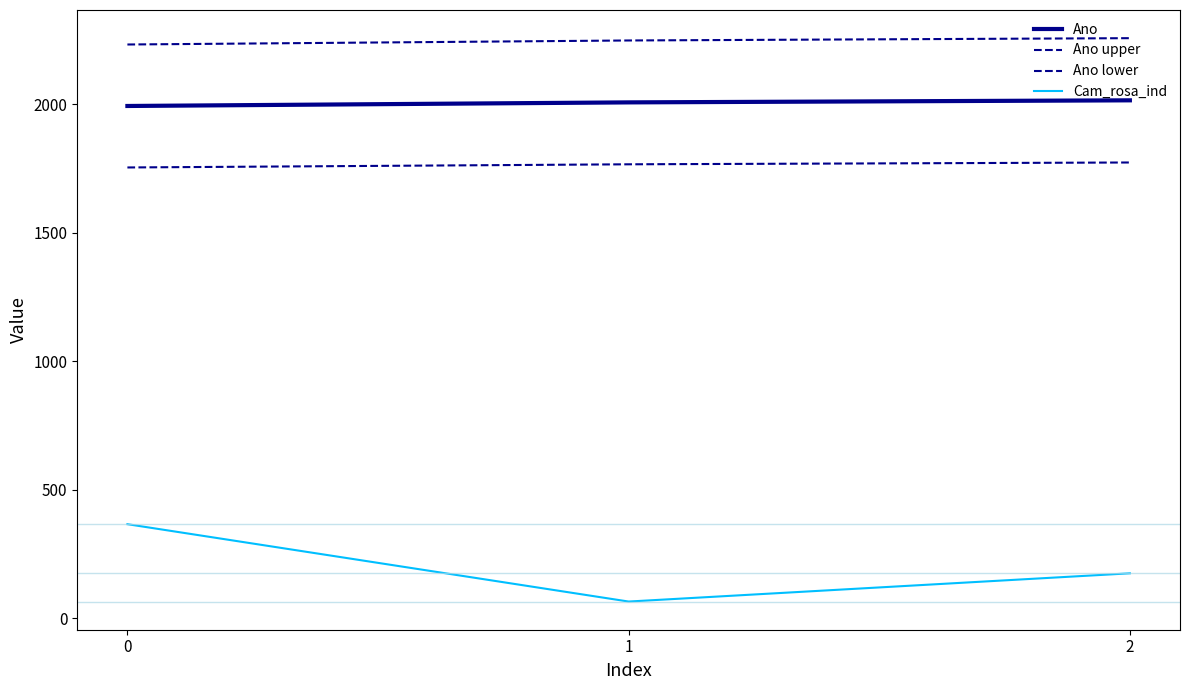

Does the chart display data point markers on the line(s)?

No